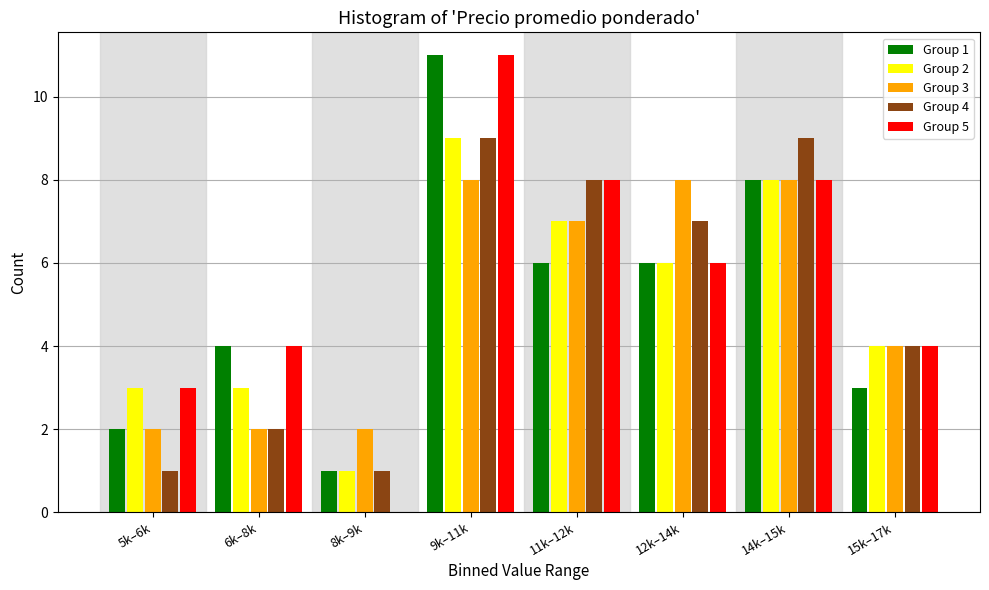

The value of Group 2 at 5k–6k is 4. True or false?

False